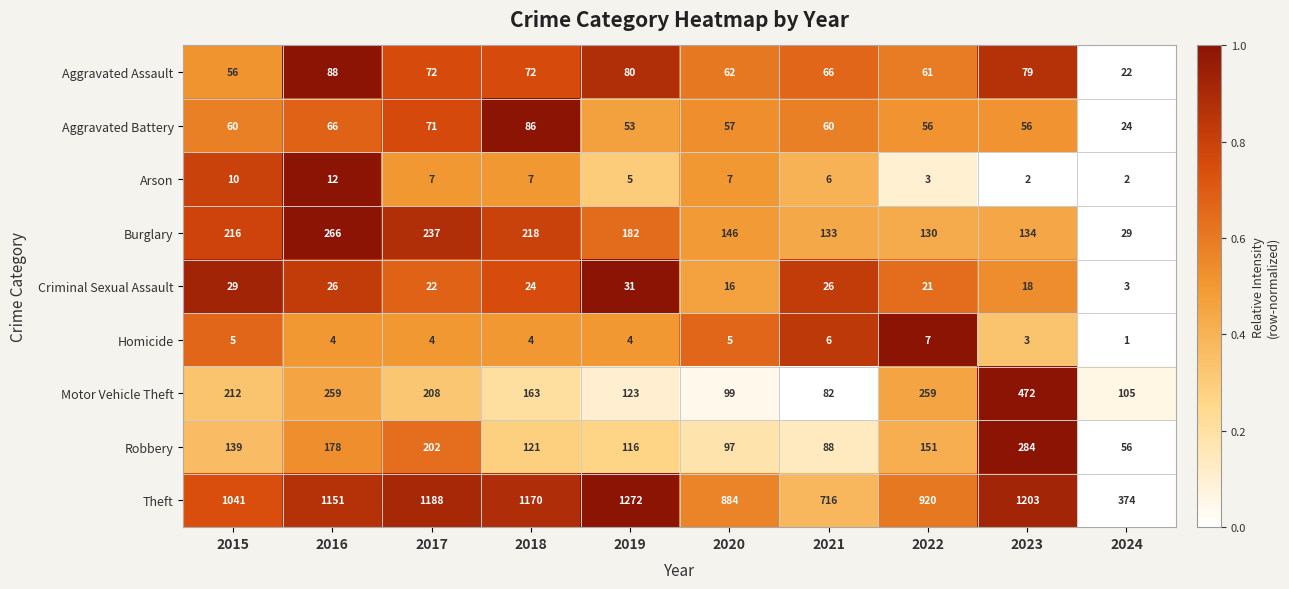

What is the sum of all Motor Vehicle Theft values?

1982